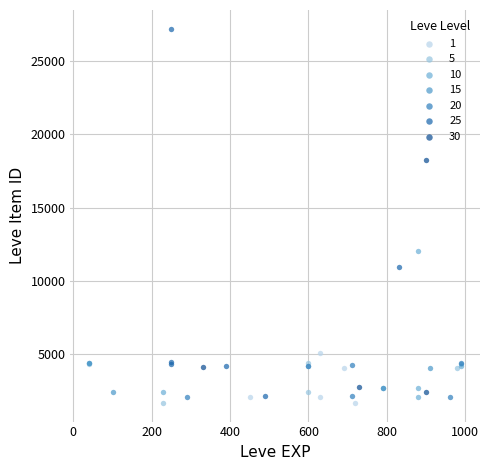

Which series reaches the maximum Y coordinate?

25